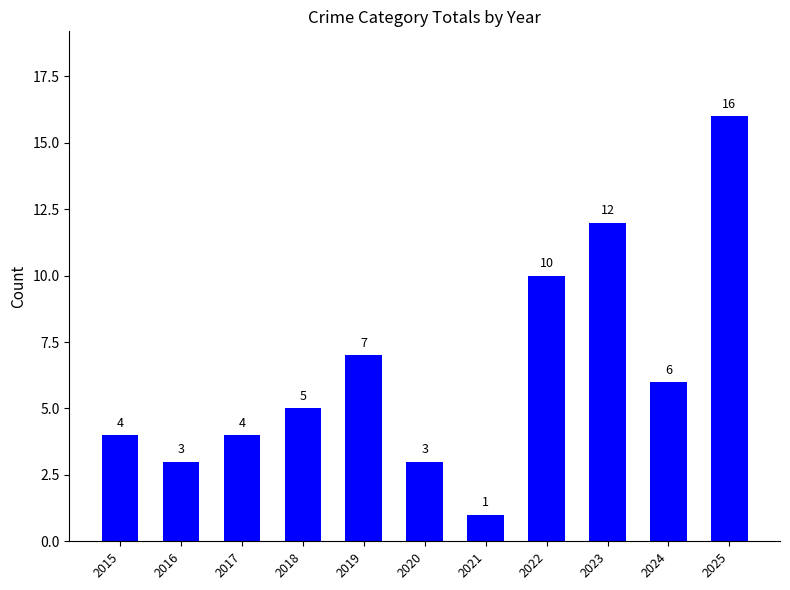

What is the approximate value at 2024, to the nearest 5?

5